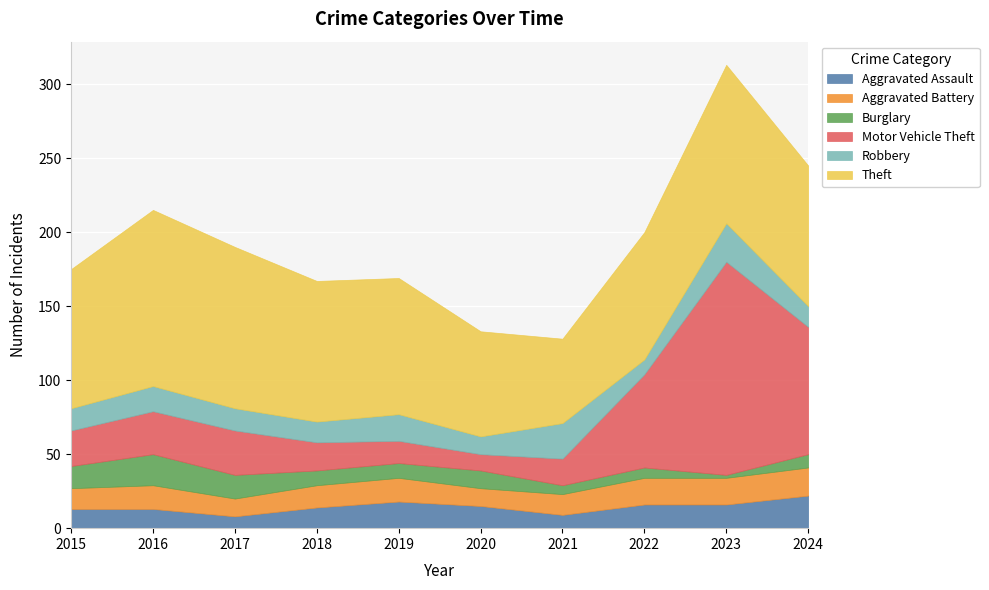

What are all the series names shown in the legend?

Aggravated Assault, Aggravated Battery, Burglary, Motor Vehicle Theft, Robbery, Theft